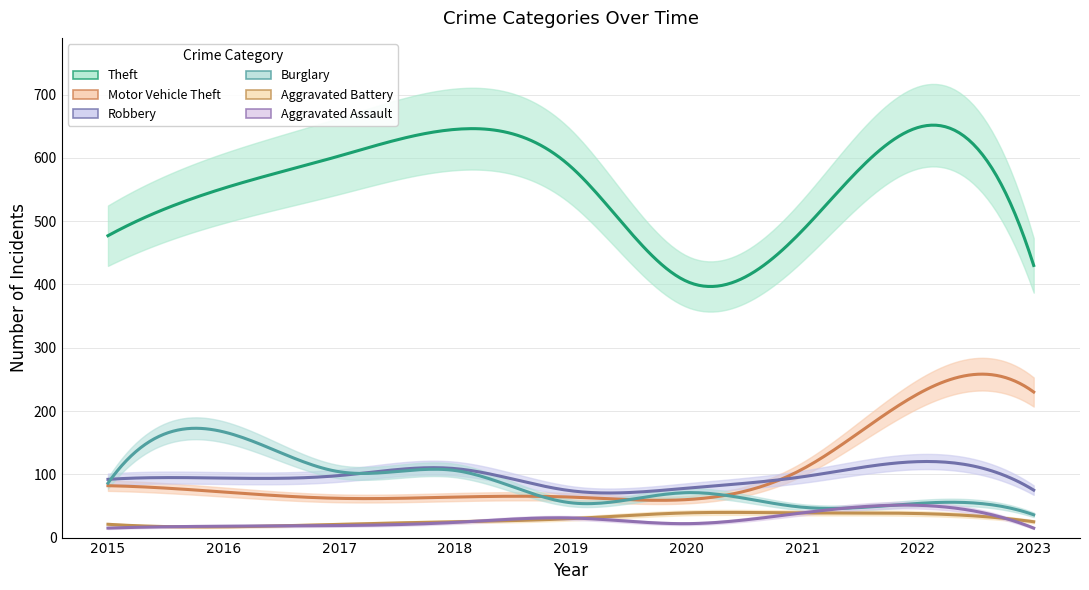

After their last crossing, which series has the higher values: Robbery or Burglary?

Robbery